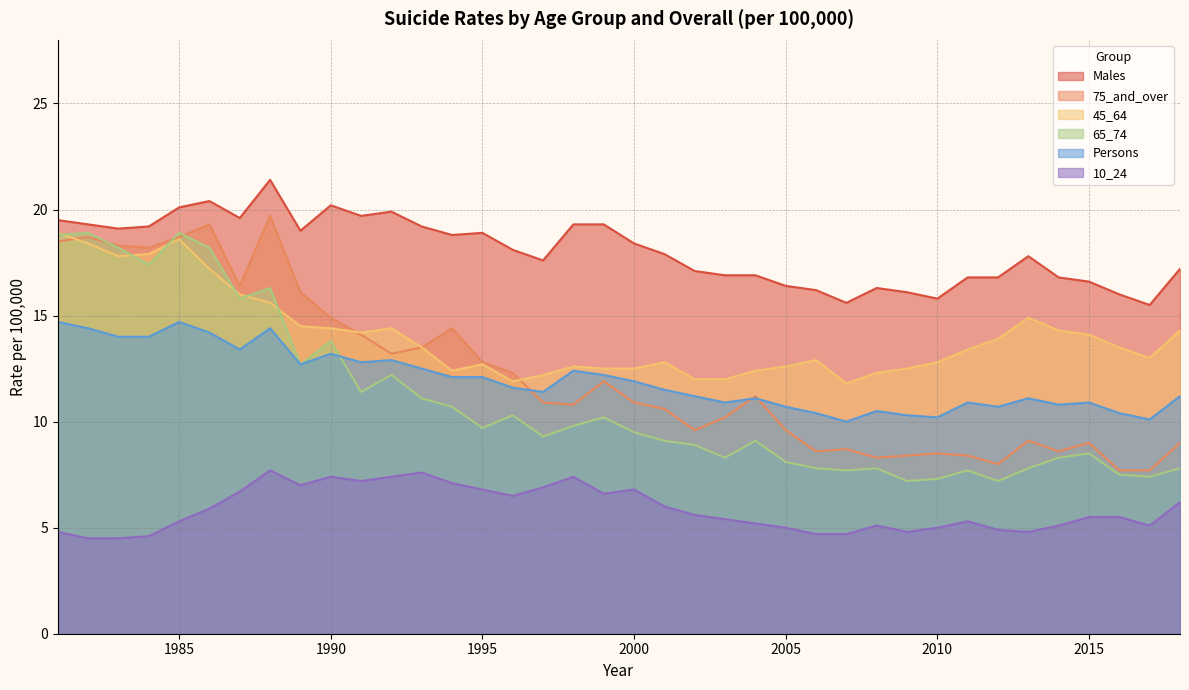

Reading left to right, list all the values displayed in this chart.

Males: 1981=19.5	1982=19.3	1983=19.1	1984=19.2	1985=20.1	1986=20.4	1987=19.6	1988=21.4	1989=19.0	1990=20.2	1991=19.7	1992=19.9	1993=19.2	1994=18.8	1995=18.9	1996=18.1	1997=17.6	1998=19.3	1999=19.3	2000=18.4	2001=17.9	2002=17.1	2003=16.9	2004=16.9	2005=16.4	2006=16.2	2007=15.6	2008=16.3	2009=16.1	2010=15.8	2011=16.8	2012=16.8	2013=17.8	2014=16.8	2015=16.6	2016=16.0	2017=15.5	2018=17.2
75_and_over: 1981=18.5	1982=18.7	1983=18.3	1984=18.2	1985=18.7	1986=19.3	1987=16.4	1988=19.7	1989=16.1	1990=14.9	1991=14.1	1992=13.2	1993=13.5	1994=14.4	1995=12.8	1996=12.3	1997=10.9	1998=10.8	1999=11.9	2000=10.9	2001=10.6	2002=9.6	2003=10.2	2004=11.2	2005=9.6	2006=8.6	2007=8.7	2008=8.3	2009=8.4	2010=8.5	2011=8.4	2012=8.0	2013=9.1	2014=8.6	2015=9.0	2016=7.7	2017=7.7	2018=9.0
45_64: 1981=18.9	1982=18.4	1983=17.8	1984=17.9	1985=18.6	1986=17.2	1987=16.0	1988=15.6	1989=14.5	1990=14.4	1991=14.2	1992=14.4	1993=13.5	1994=12.4	1995=12.7	1996=11.9	1997=12.2	1998=12.6	1999=12.5	2000=12.5	2001=12.8	2002=12.0	2003=12.0	2004=12.4	2005=12.6	2006=12.9	2007=11.8	2008=12.3	2009=12.5	2010=12.8	2011=13.4	2012=13.9	2013=14.9	2014=14.3	2015=14.1	2016=13.5	2017=13.0	2018=14.3
65_74: 1981=18.8	1982=18.9	1983=18.2	1984=17.4	1985=18.9	1986=18.2	1987=15.8	1988=16.3	1989=12.7	1990=13.8	1991=11.4	1992=12.2	1993=11.1	1994=10.7	1995=9.7	1996=10.3	1997=9.3	1998=9.8	1999=10.2	2000=9.5	2001=9.1	2002=8.9	2003=8.3	2004=9.1	2005=8.1	2006=7.8	2007=7.7	2008=7.8	2009=7.2	2010=7.3	2011=7.7	2012=7.2	2013=7.8	2014=8.3	2015=8.5	2016=7.5	2017=7.4	2018=7.8
Persons: 1981=14.7	1982=14.4	1983=14.0	1984=14.0	1985=14.7	1986=14.2	1987=13.4	1988=14.4	1989=12.7	1990=13.2	1991=12.8	1992=12.9	1993=12.5	1994=12.1	1995=12.1	1996=11.6	1997=11.4	1998=12.4	1999=12.2	2000=11.9	2001=11.5	2002=11.2	2003=10.9	2004=11.1	2005=10.7	2006=10.4	2007=10.0	2008=10.5	2009=10.3	2010=10.2	2011=10.9	2012=10.7	2013=11.1	2014=10.8	2015=10.9	2016=10.4	2017=10.1	2018=11.2
10_24: 1981=4.8	1982=4.5	1983=4.5	1984=4.6	1985=5.3	1986=5.9	1987=6.7	1988=7.7	1989=7.0	1990=7.4	1991=7.2	1992=7.4	1993=7.6	1994=7.1	1995=6.8	1996=6.5	1997=6.9	1998=7.4	1999=6.6	2000=6.8	2001=6.0	2002=5.6	2003=5.4	2004=5.2	2005=5.0	2006=4.7	2007=4.7	2008=5.1	2009=4.8	2010=5.0	2011=5.3	2012=4.9	2013=4.8	2014=5.1	2015=5.5	2016=5.5	2017=5.1	2018=6.2